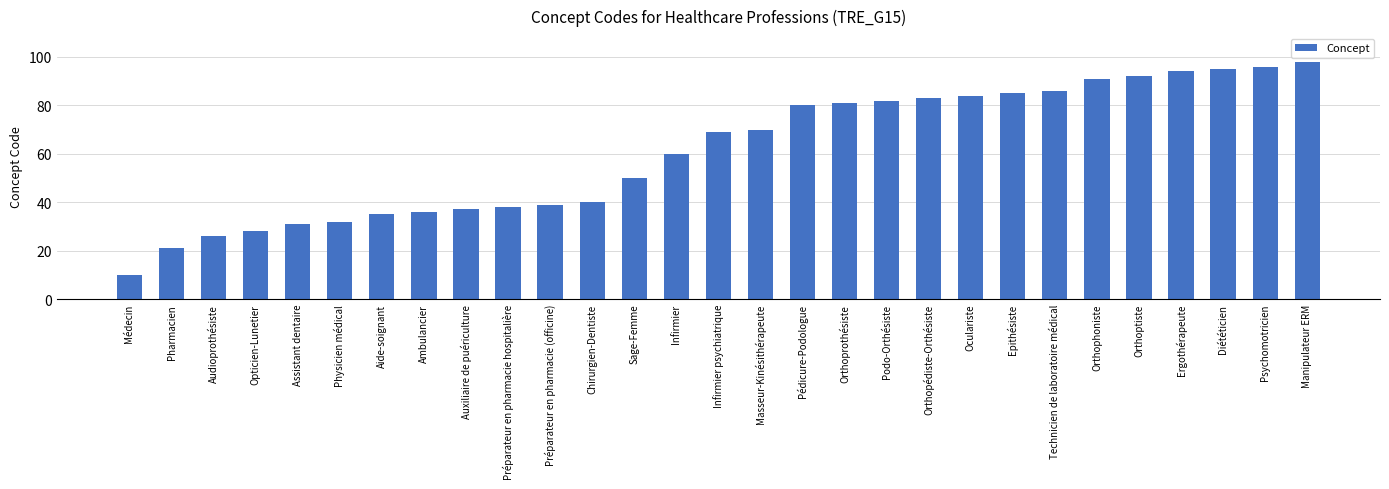

What is the value of the 8th bar from the left?

36